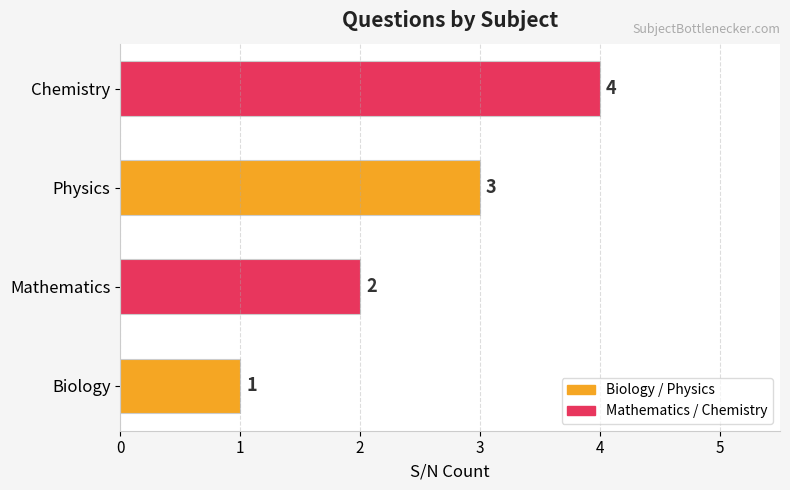

Rank the categories by value from highest to lowest.

Chemistry, Physics, Mathematics, Biology